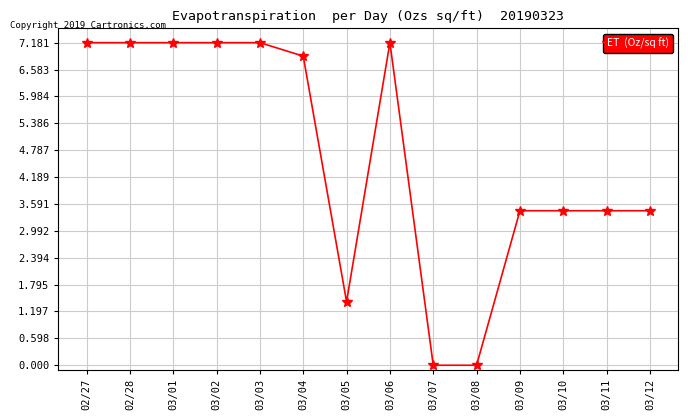

True or false: the data shows 4.2 at 03/03.

False